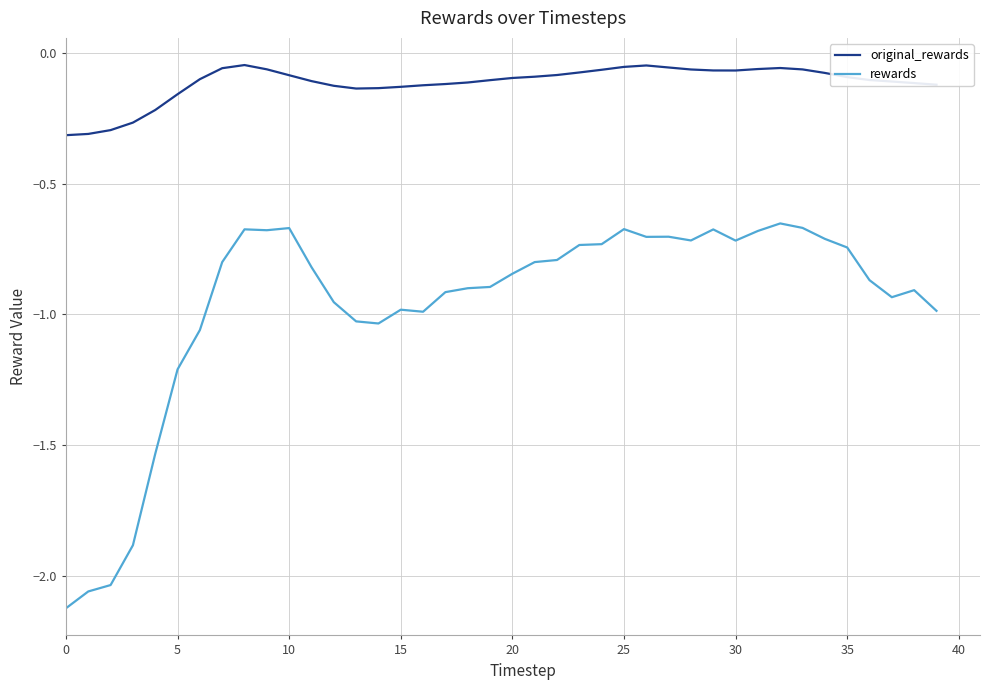

What are all the series names shown in the legend?

original_rewards, rewards